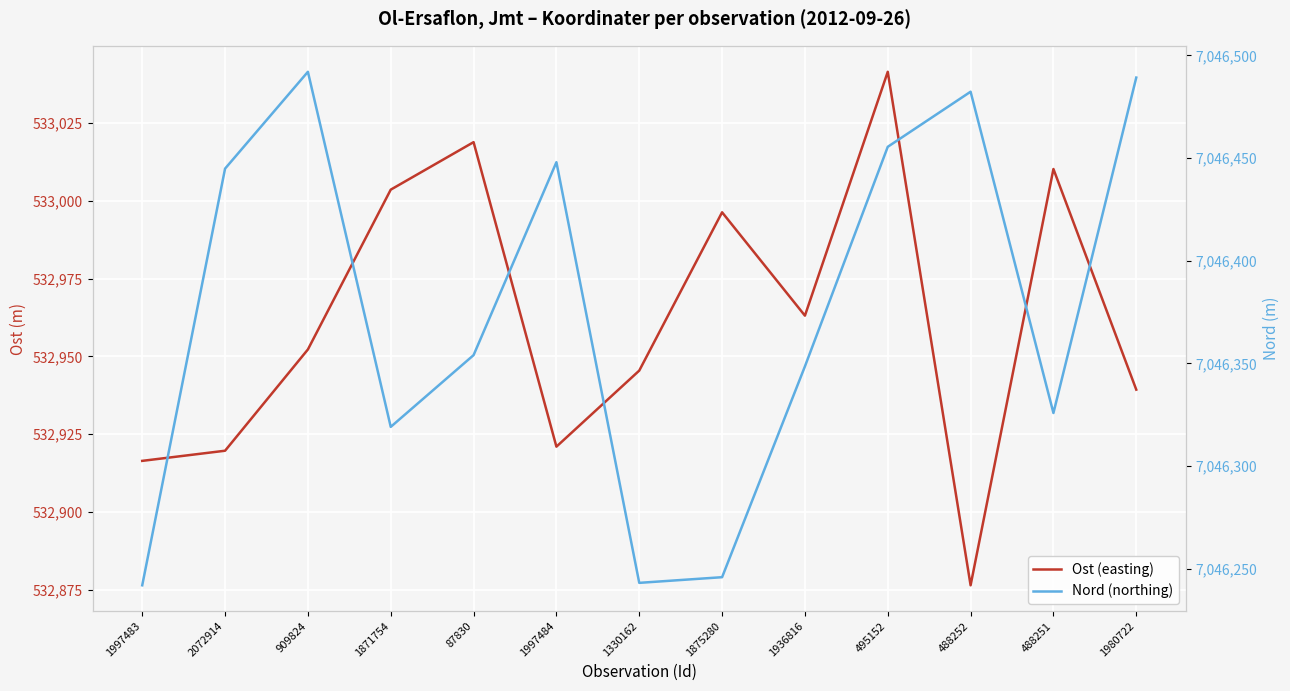

Read the Nord (northing) value at 1997483.

7046241.9